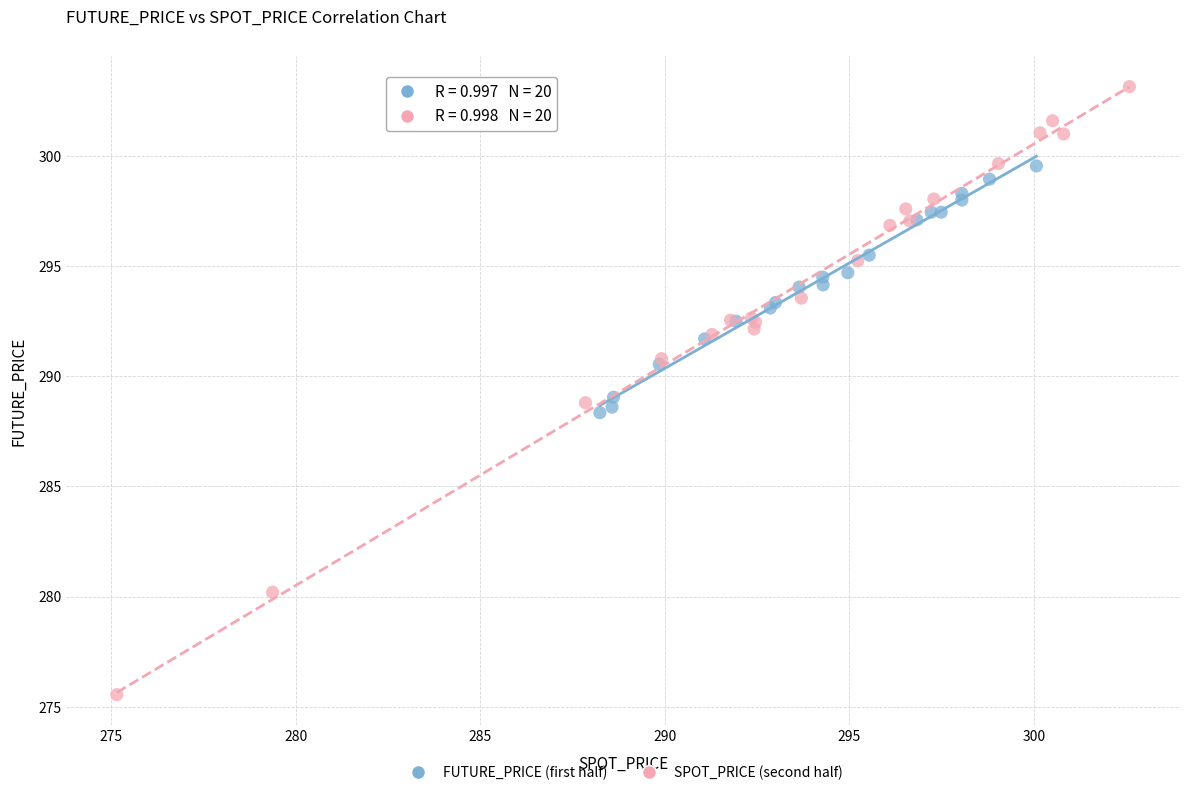

Which series contains the highest Y value?

SPOT_PRICE (second half)